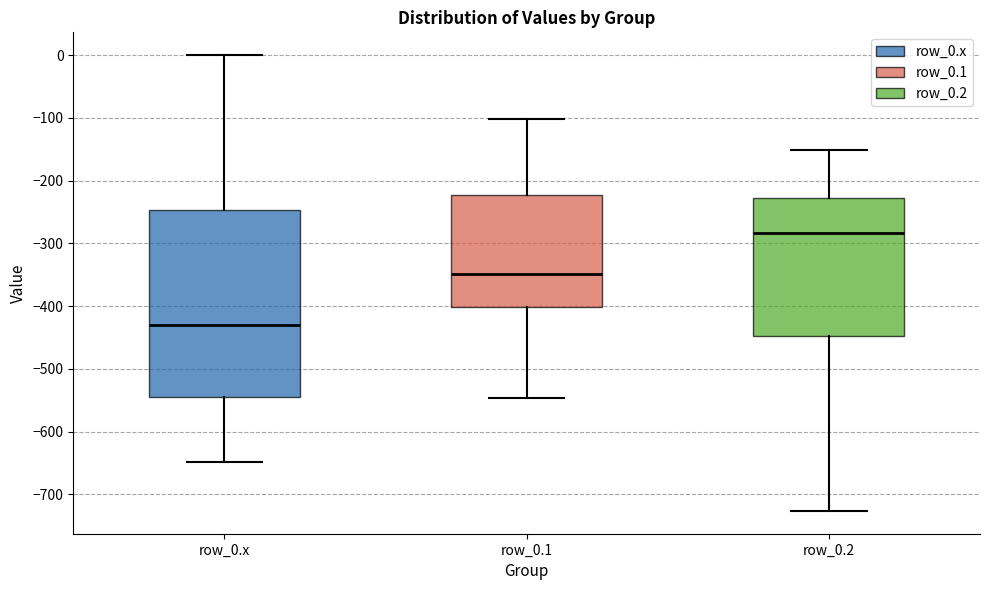

Comparing the boxes themselves (not the whiskers), which one is the tallest?

row_0.x